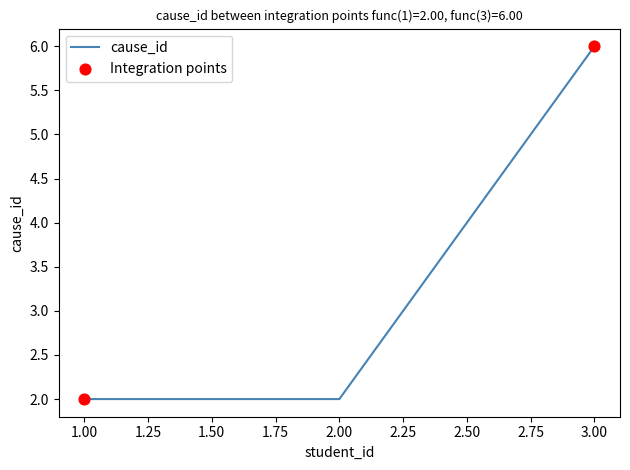

What is the change in value from 2.00 to 3.00?

+4